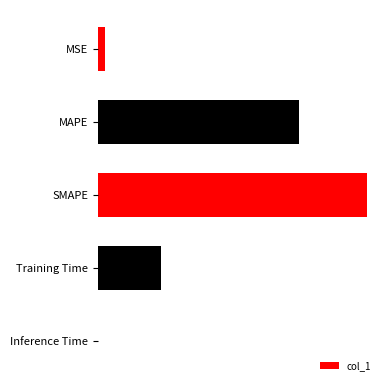

How many bars are there in total?

5